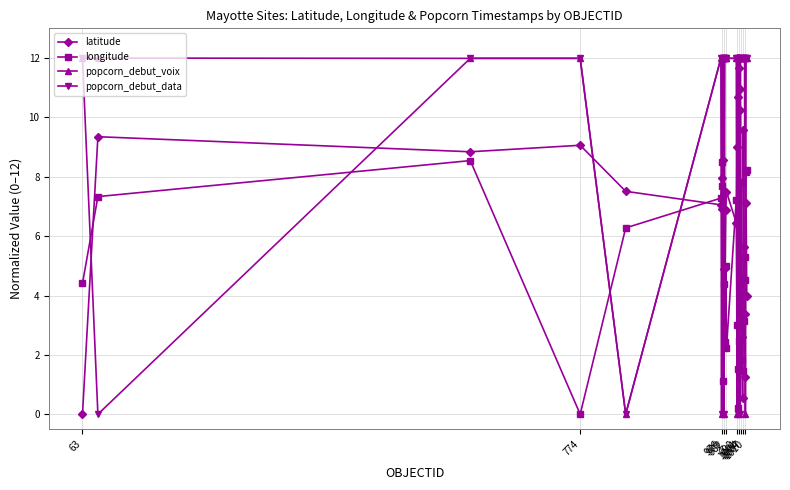

At how many categories does at least one series exceed 10?

28